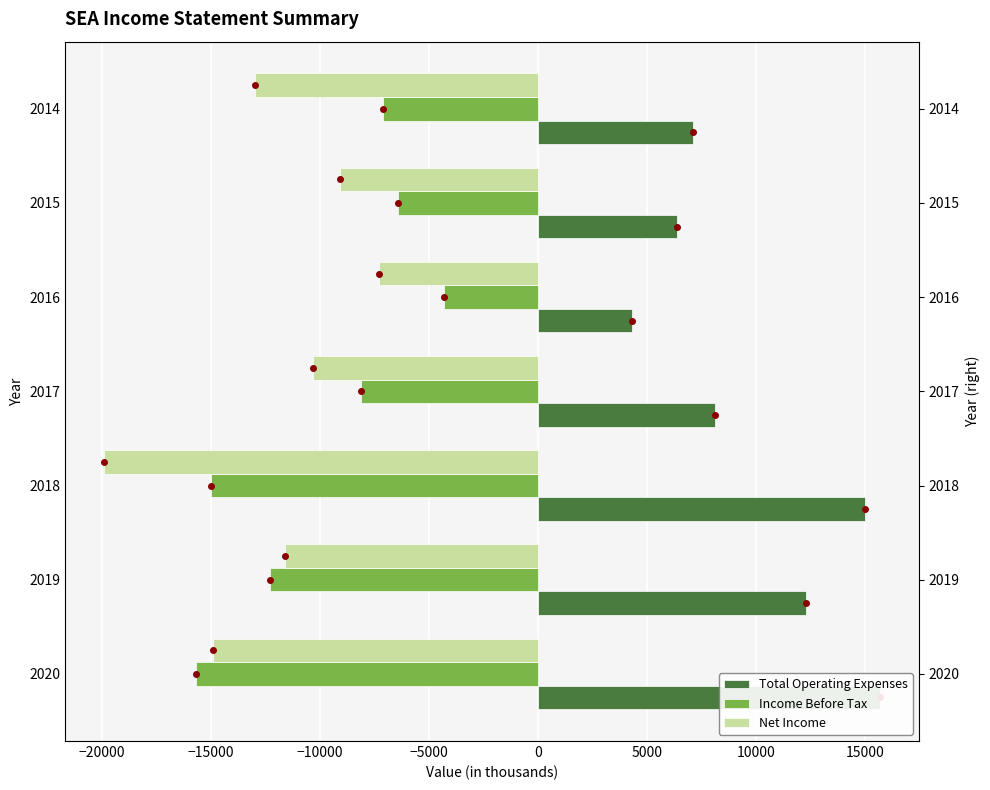

How many bars are there in total?

21